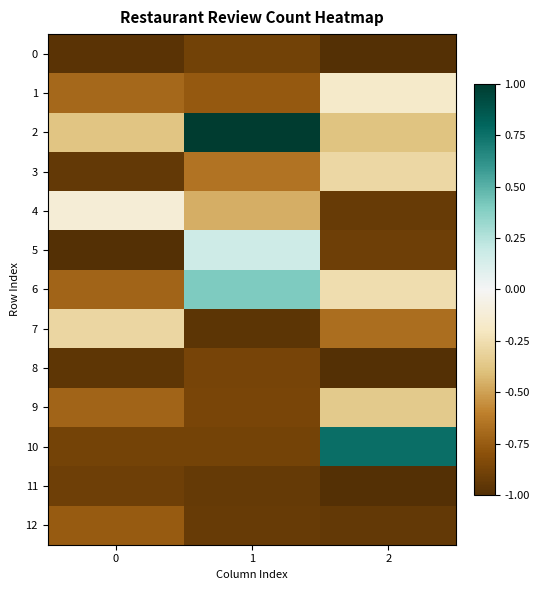

What is the difference between the highest and lowest values at 2?

1.8